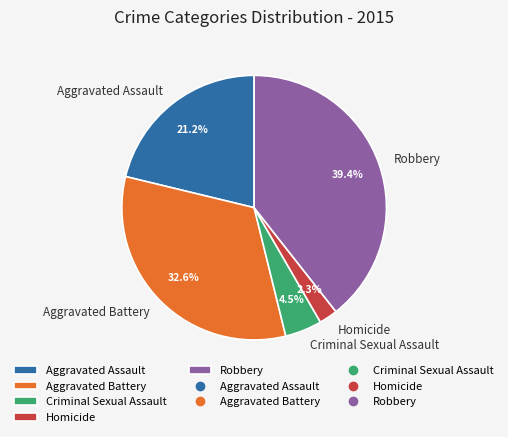

How many segments does this pie chart have?

5